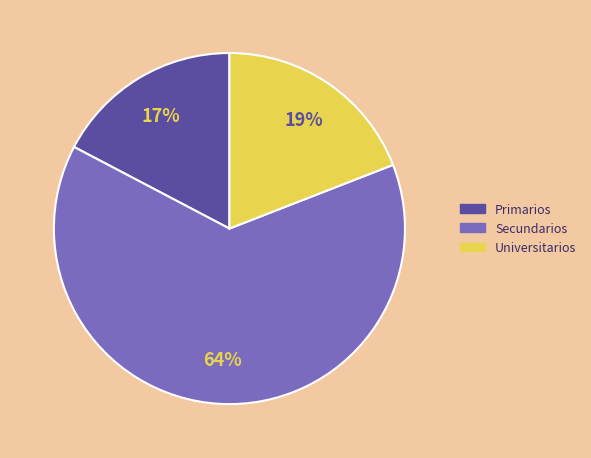

The Primarios slice represents 17% of the pie. True or false?

True